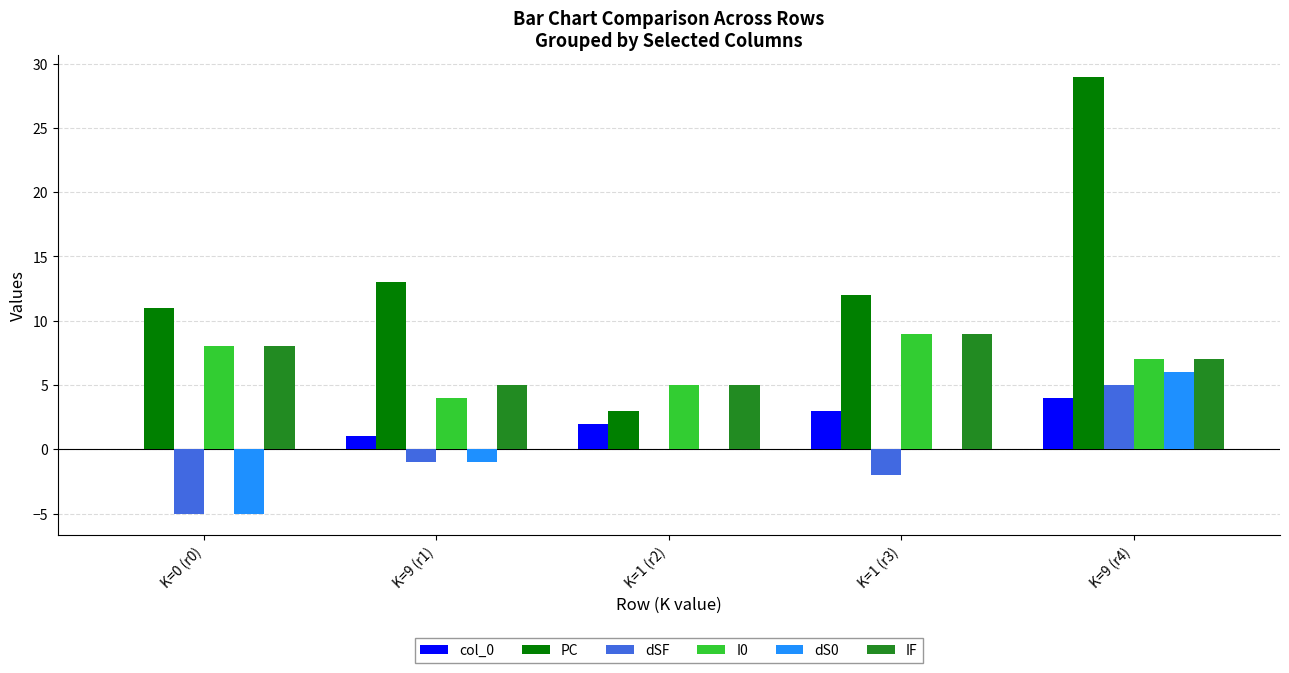

Where is col_0 nearest to the value 2?

K=1 (r2)